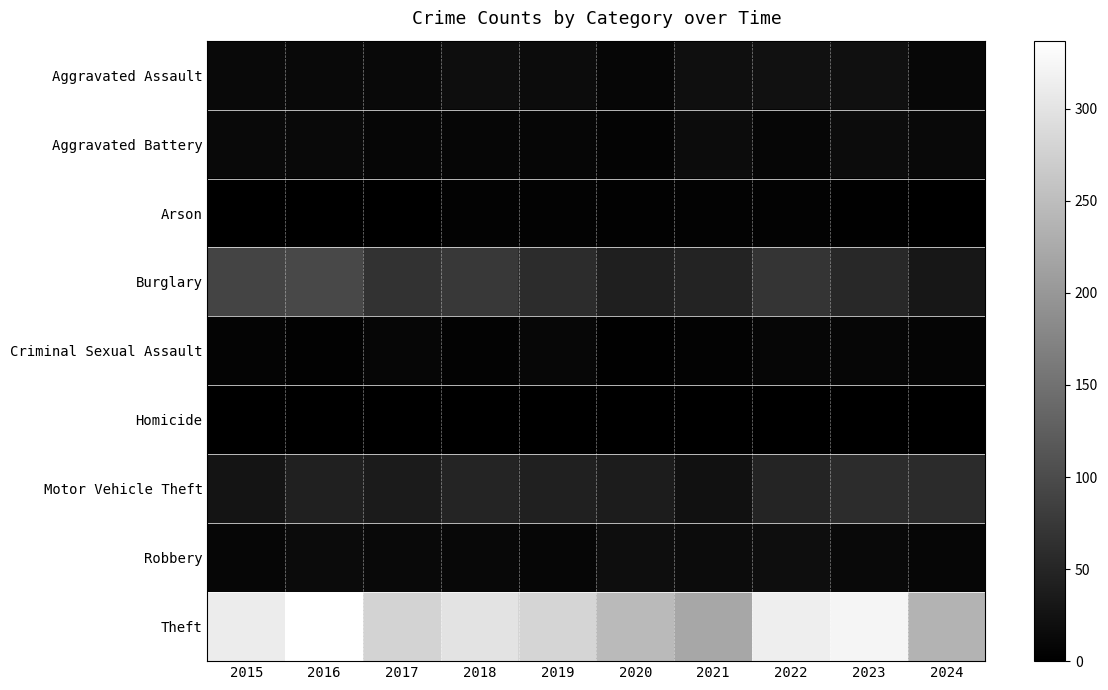

What is the spread (max minus min) of values at 2023?

323